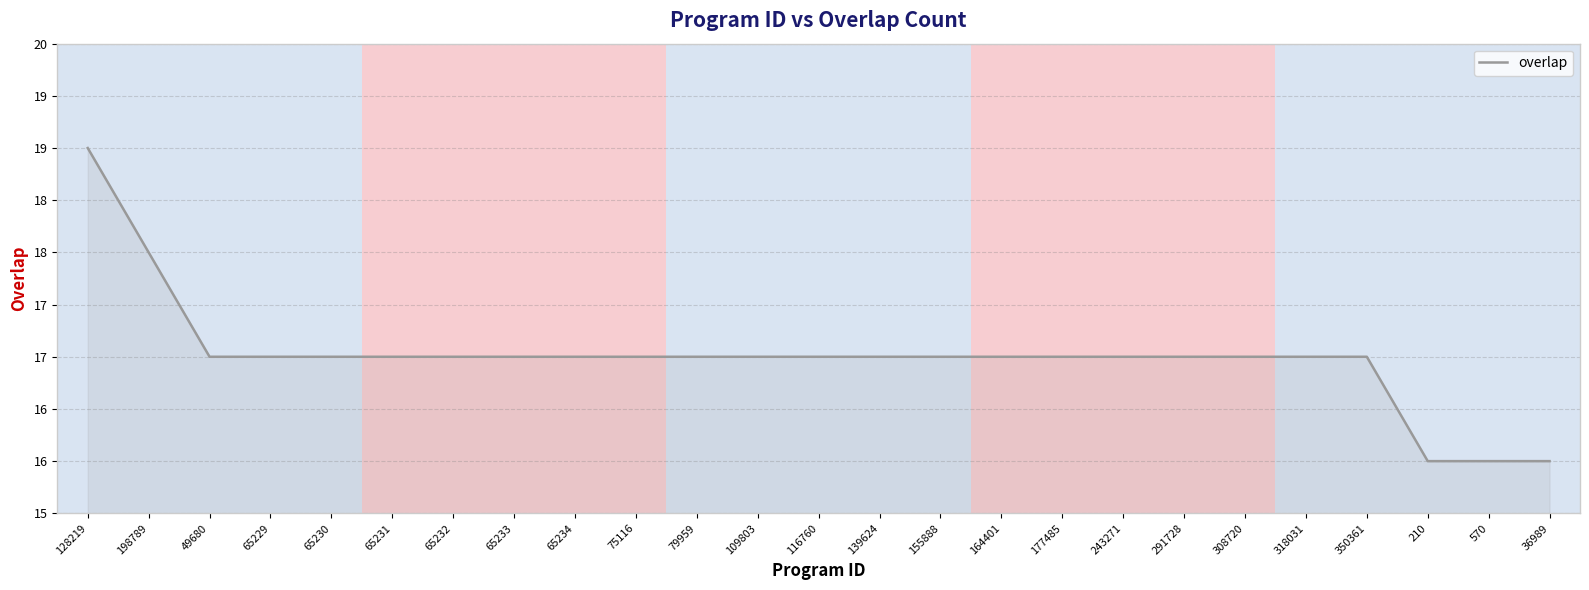

What is the sum of the values at 75116 and 291728?

34